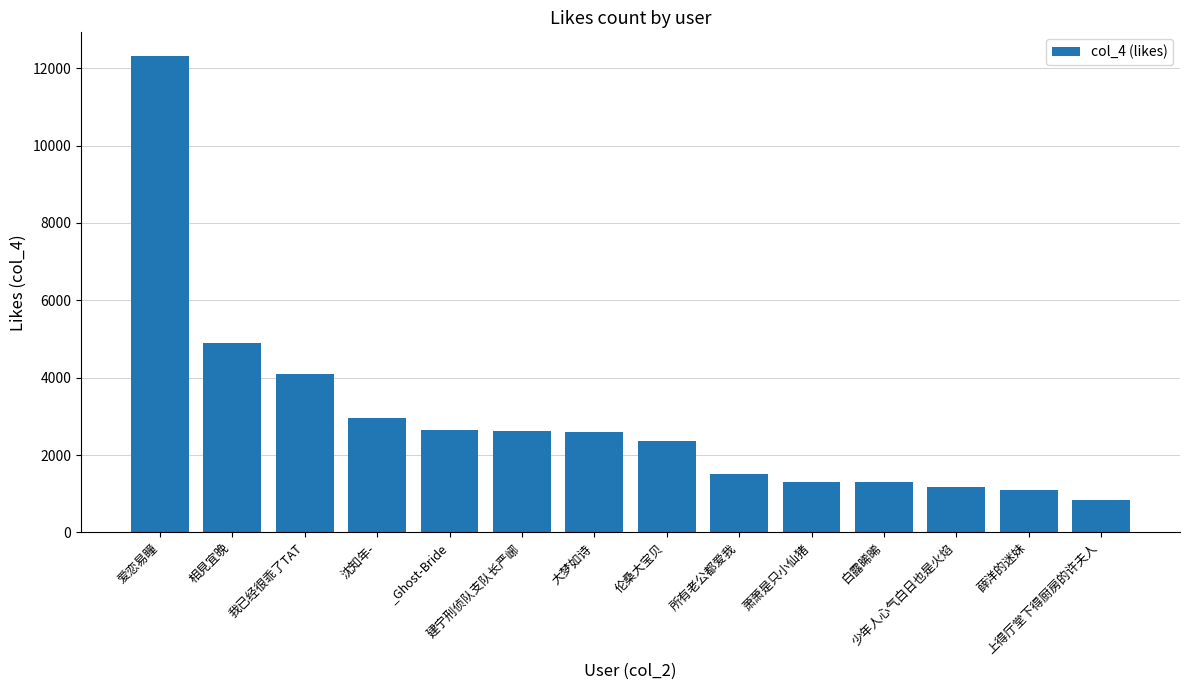

What is the value of the 10th bar from the left?

1297